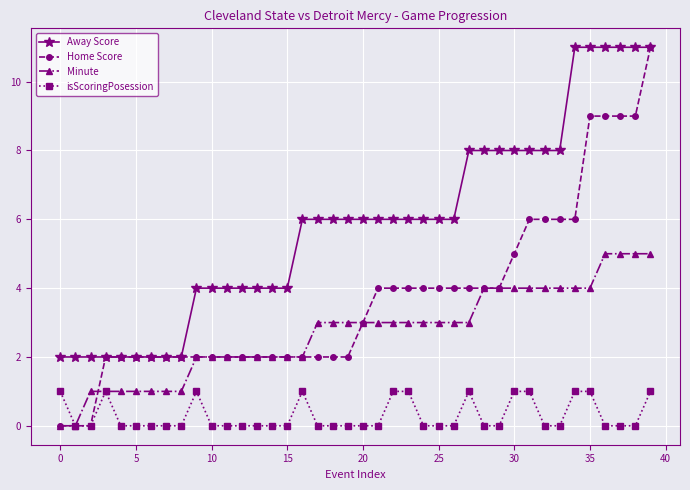

Which series has the largest total across all categories?

Away Score